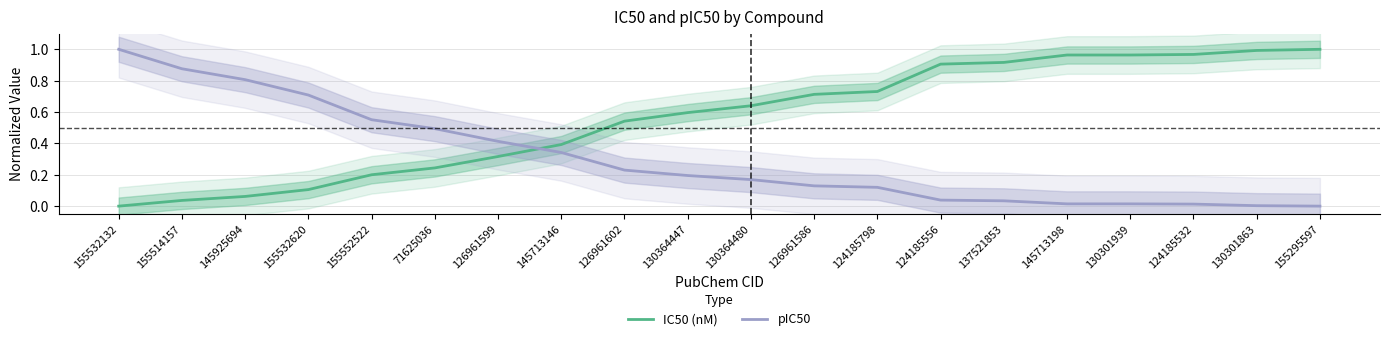

Does the chart display data point markers on the line(s)?

No